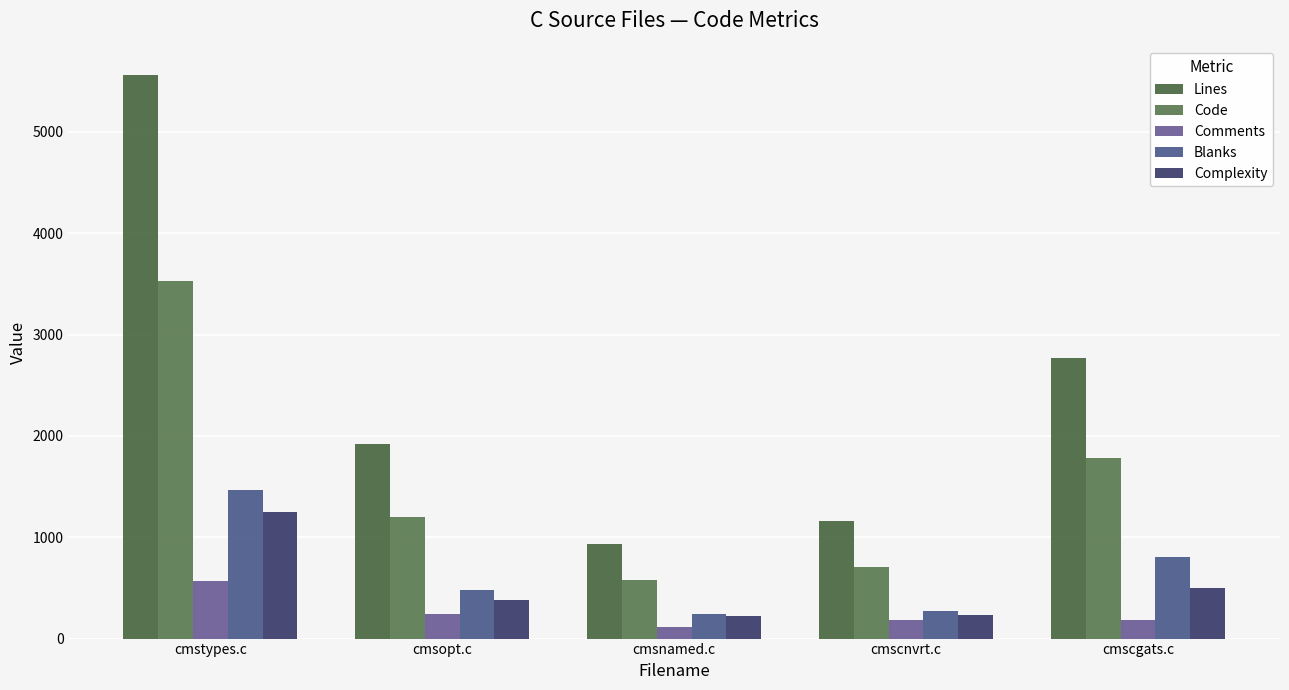

What is the difference between the maximum and second lowest values in the Code series?

2824